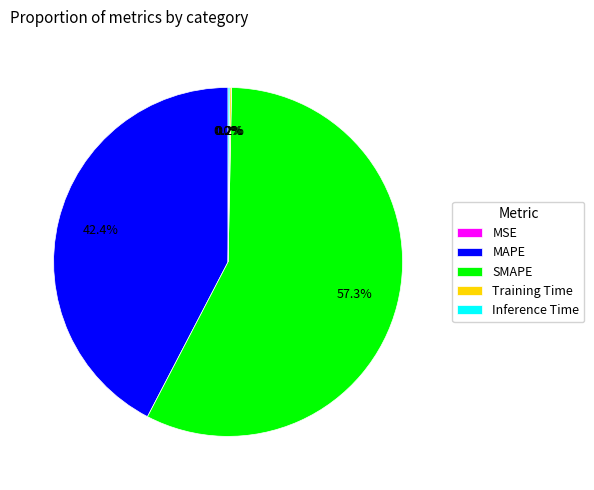

Which slice represents more than half of the pie?

SMAPE